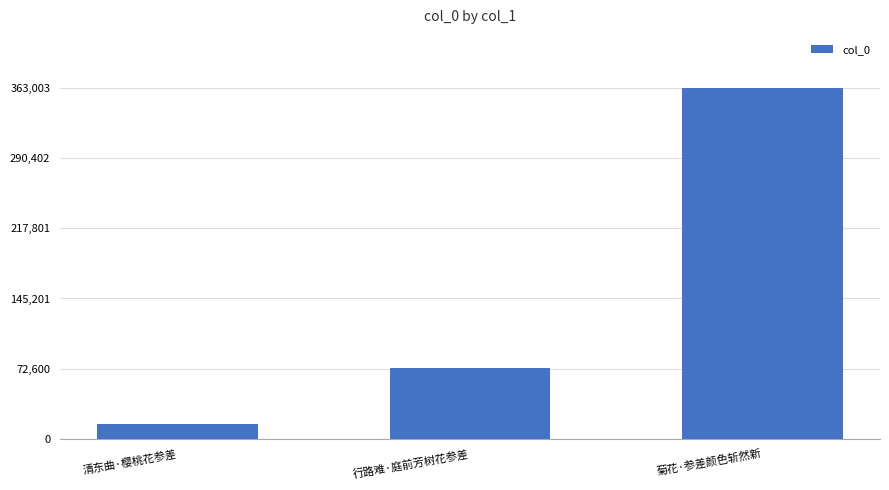

Rank the categories by value from lowest to highest.

清东曲·樱桃花参差, 行路难·庭前芳树花参差, 菊花·参差颜色斩然新